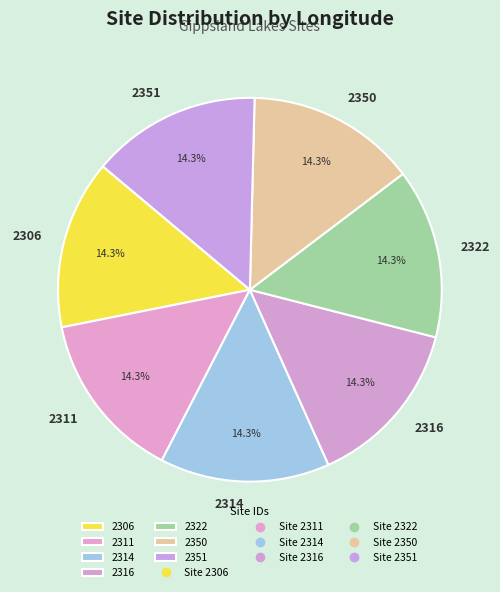

True or false: 2314 accounts for 20% of the total.

False